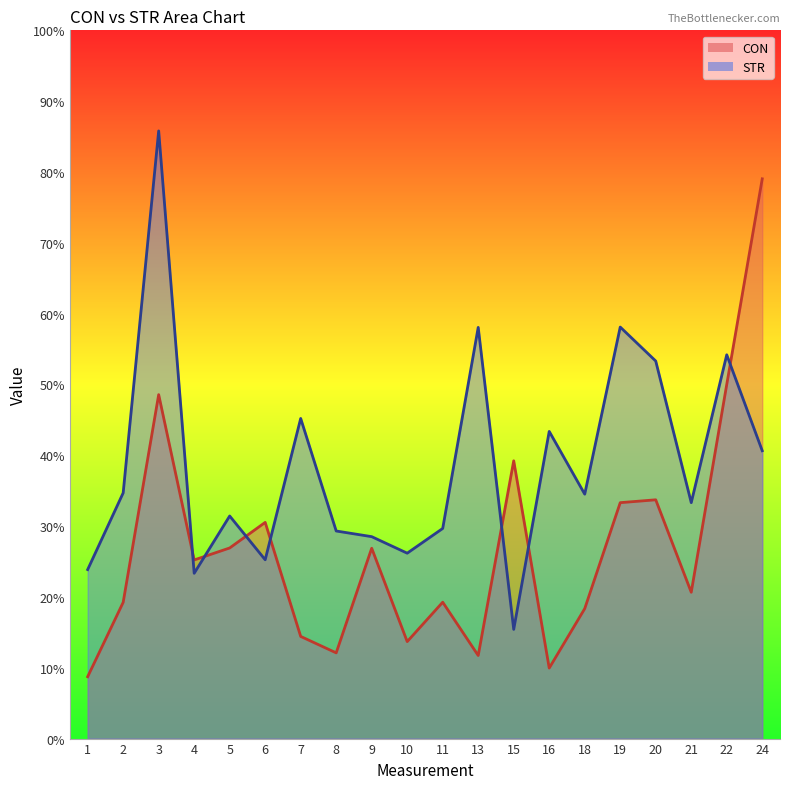

Between which two adjacent categories do STR and CON first intersect?

3 and 4